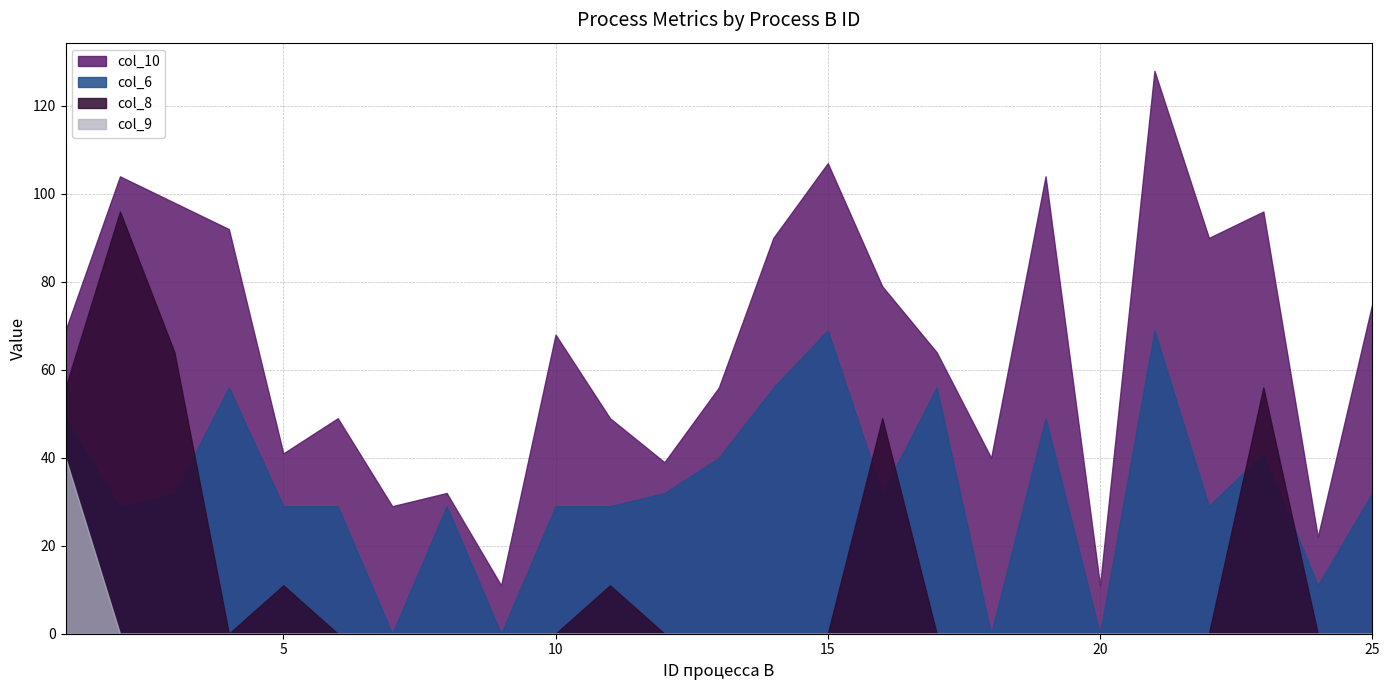

The col_9 series shows -12 at 3. True or false?

False